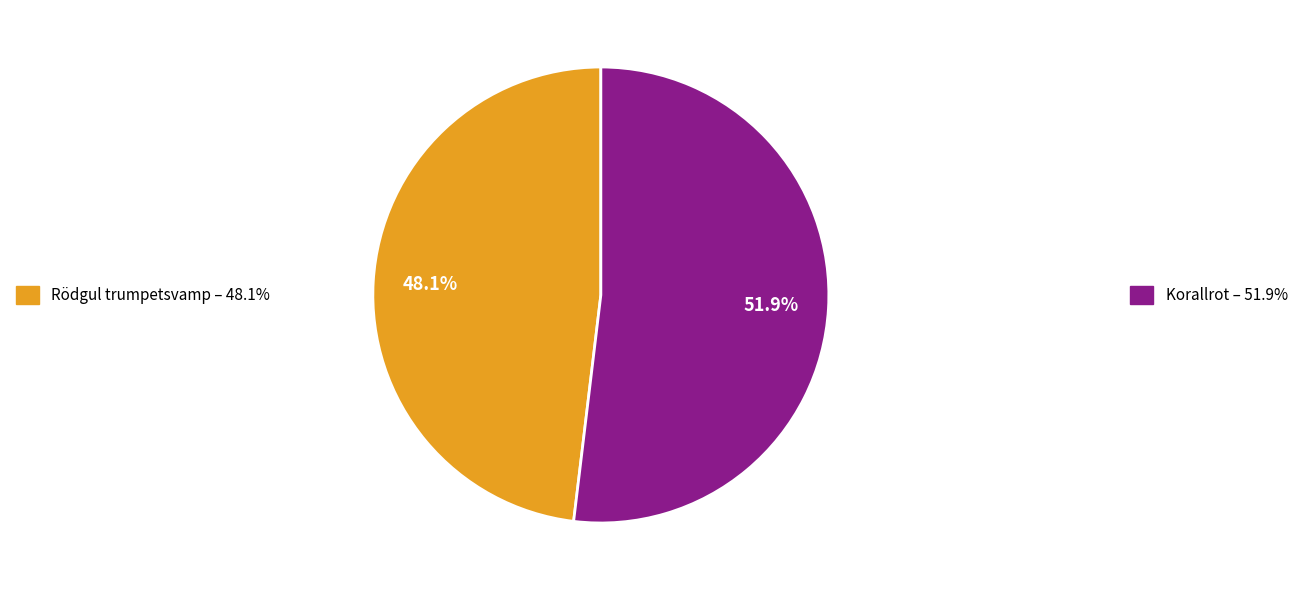

To the nearest percent, what portion does Rödgul trumpetsvamp represent?

48%